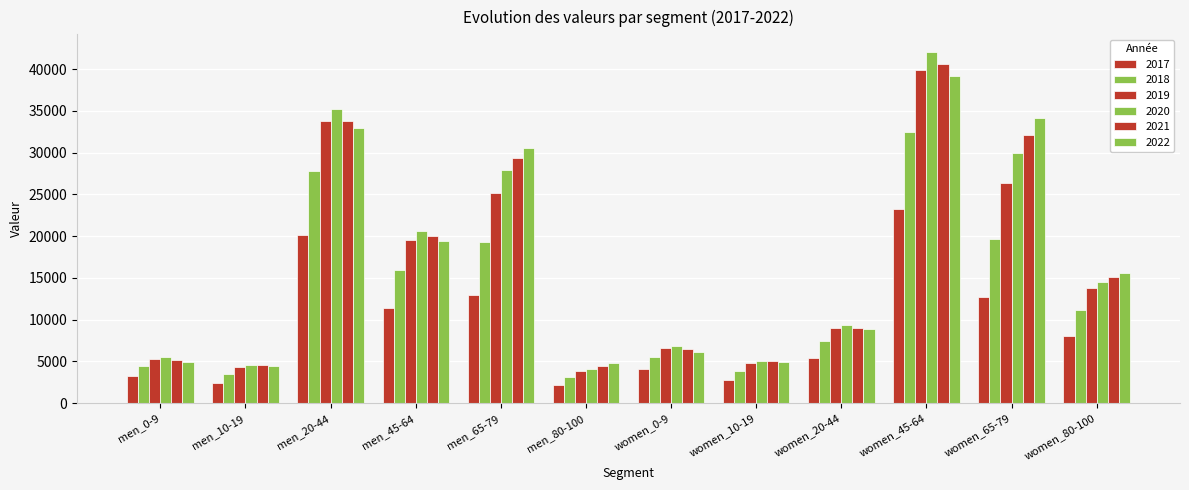

At how many categories does at least one series exceed 30300?

4